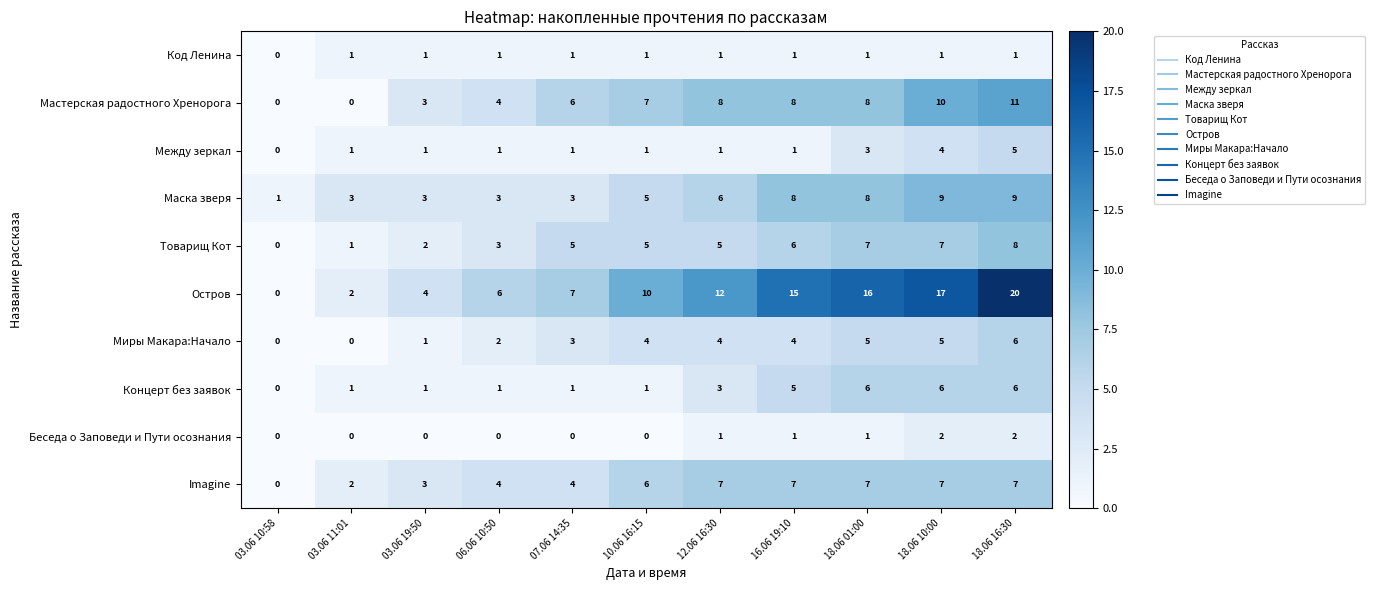

Where is Концерт без заявок nearest to the value 3?

12.06 16:30